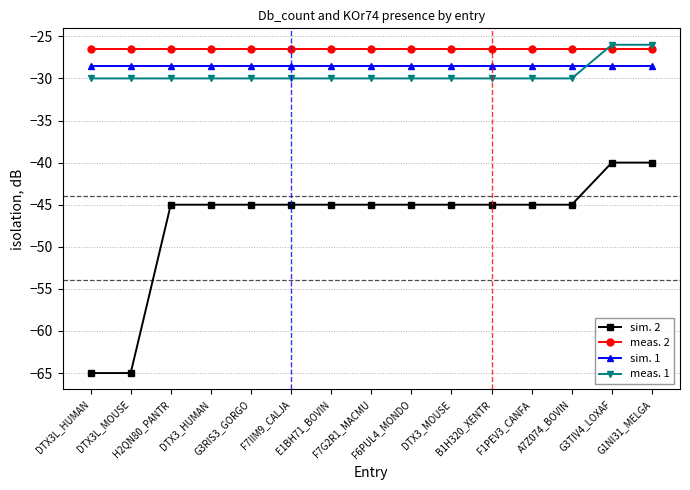

Reading left to right, what are all the values shown in this chart?

sim. 2: -65.0	-65.0	-45.0	-45.0	-45.0	-45.0	-45.0	-45.0	-45.0	-45.0	-45.0	-45.0	-45.0	-40.0	-40.0
meas. 2: -26.5	-26.5	-26.5	-26.5	-26.5	-26.5	-26.5	-26.5	-26.5	-26.5	-26.5	-26.5	-26.5	-26.5	-26.5
sim. 1: -28.5	-28.5	-28.5	-28.5	-28.5	-28.5	-28.5	-28.5	-28.5	-28.5	-28.5	-28.5	-28.5	-28.5	-28.5
meas. 1: -30.0	-30.0	-30.0	-30.0	-30.0	-30.0	-30.0	-30.0	-30.0	-30.0	-30.0	-30.0	-30.0	-26.0	-26.0